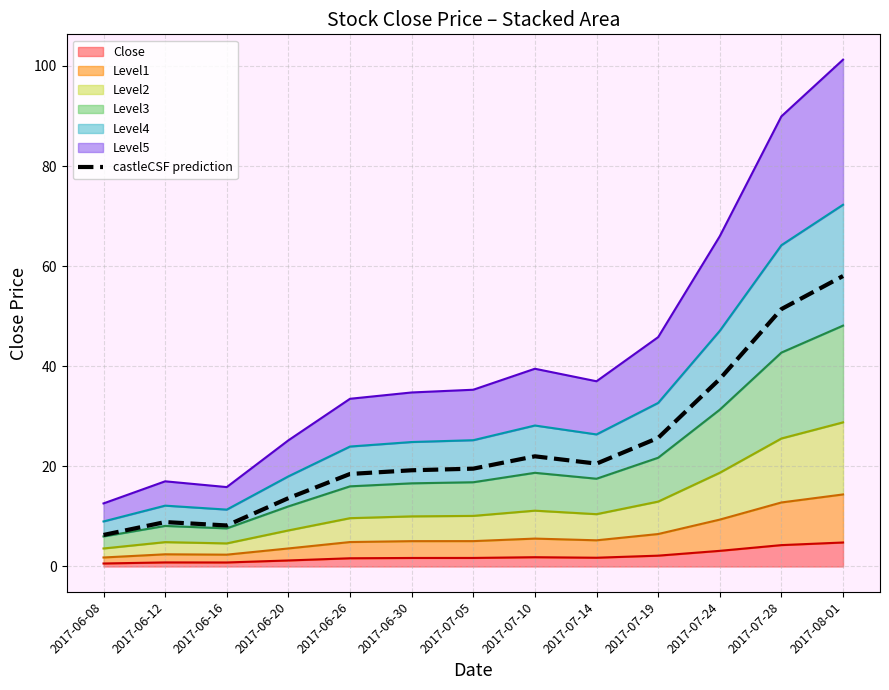

Is it true that the value at 2017-07-24 is 37.5?

True